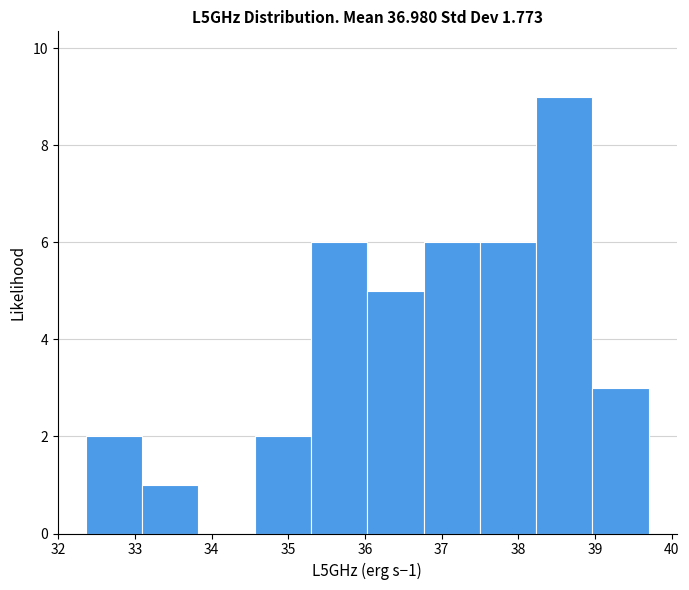

Over which range of the x-axis is the bar tallest?

38.2 to 39.0